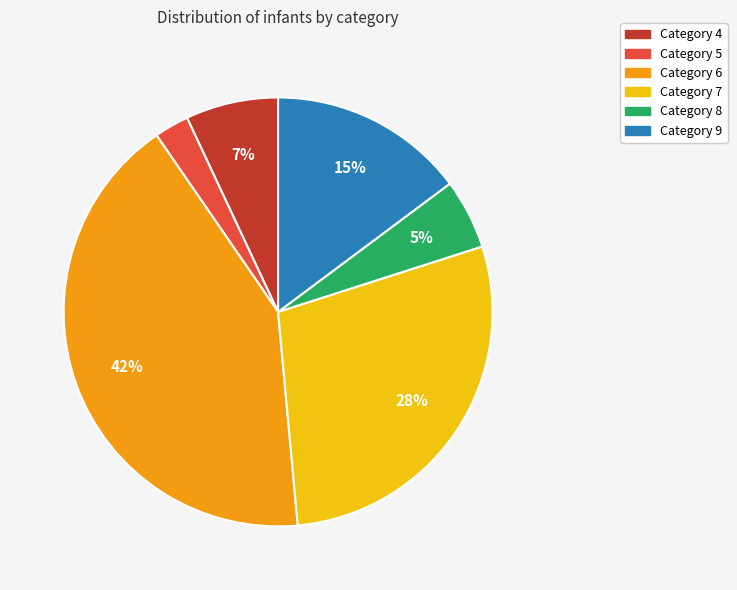

The Category 5 slice represents 16% of the pie. True or false?

False